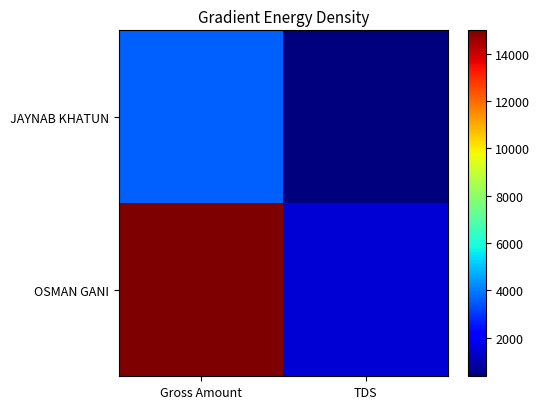

What is the spread (max minus min) of values at TDS?

1140